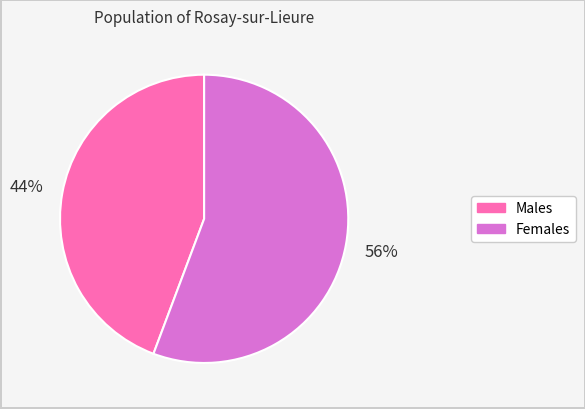

Does Males account for over 50% of the chart?

No